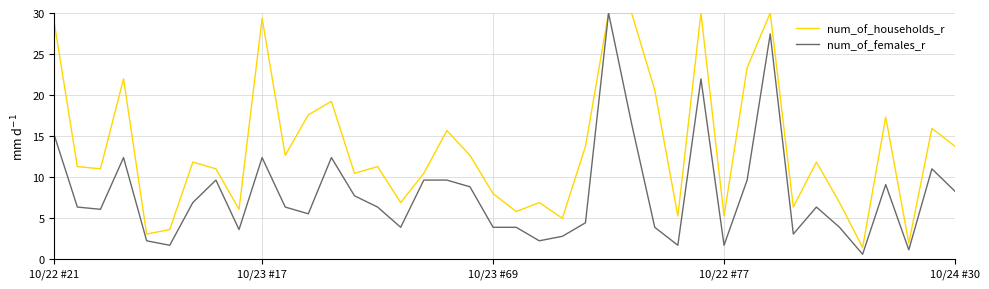

List the series in order of their overall mean, lowest first.

num_of_females_r, num_of_households_r